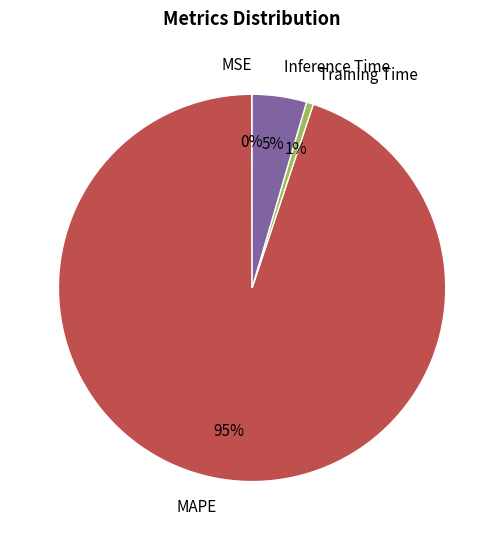

Is there any slice that represents more than half of the pie?

Yes